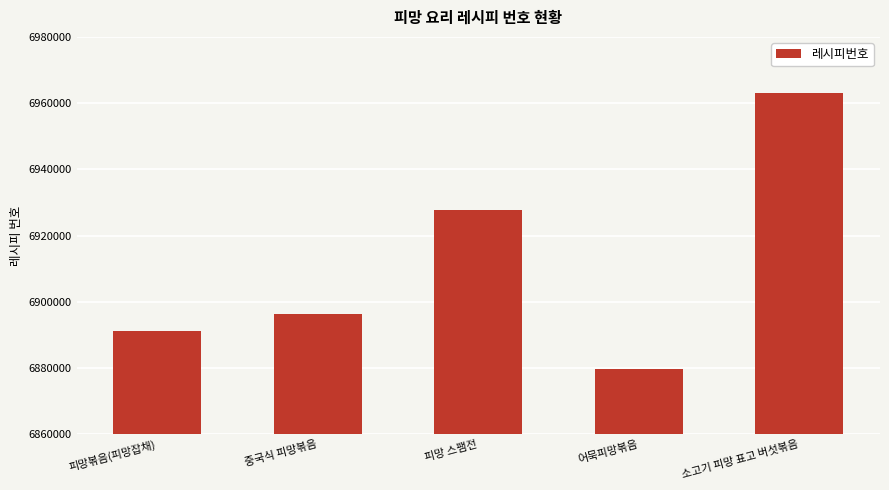

Does the chart contain any negative values?

No